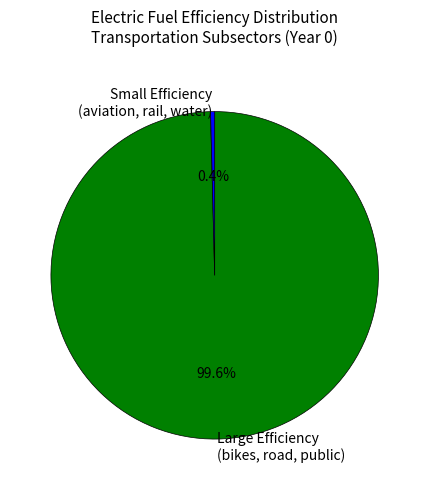

How many segments does this pie chart have?

2